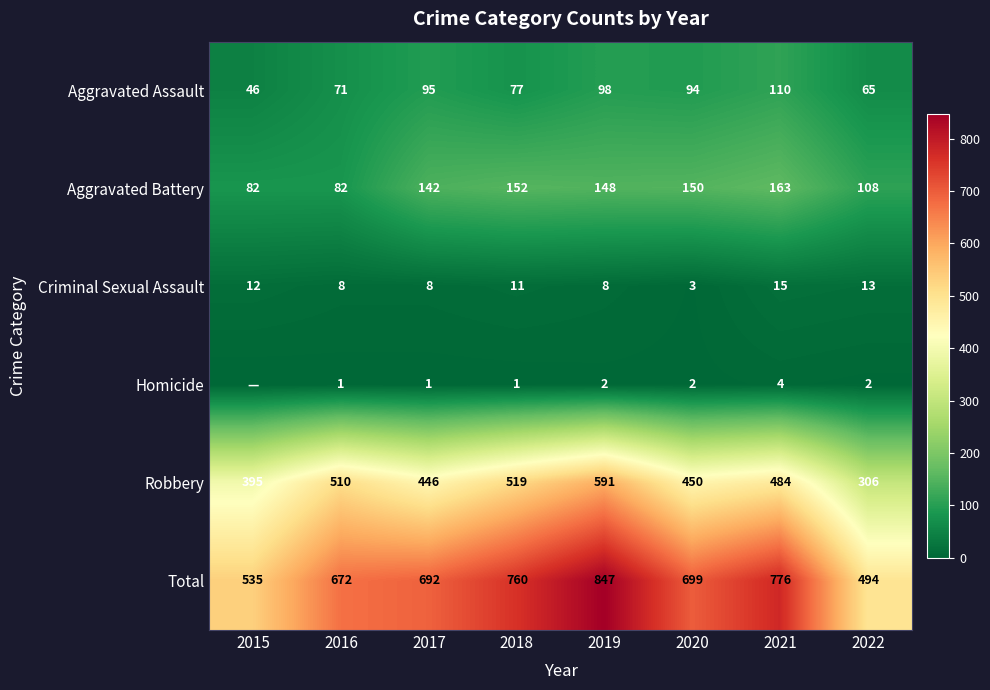

What is the difference between the highest and lowest values at 2021?

772